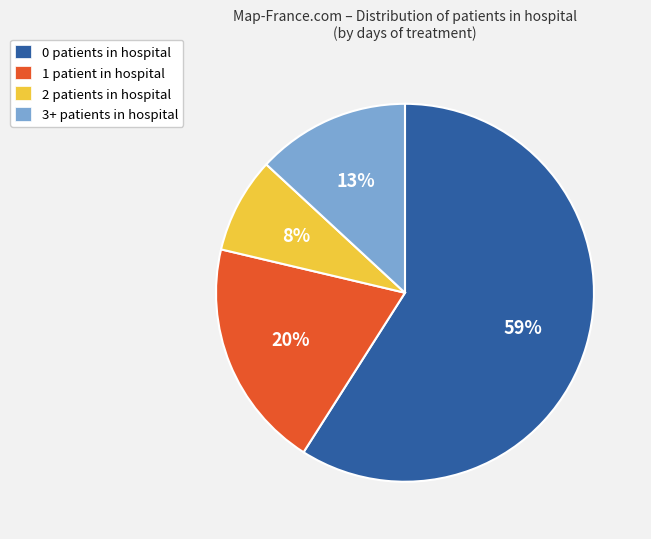

Does any single category account for the majority?

Yes